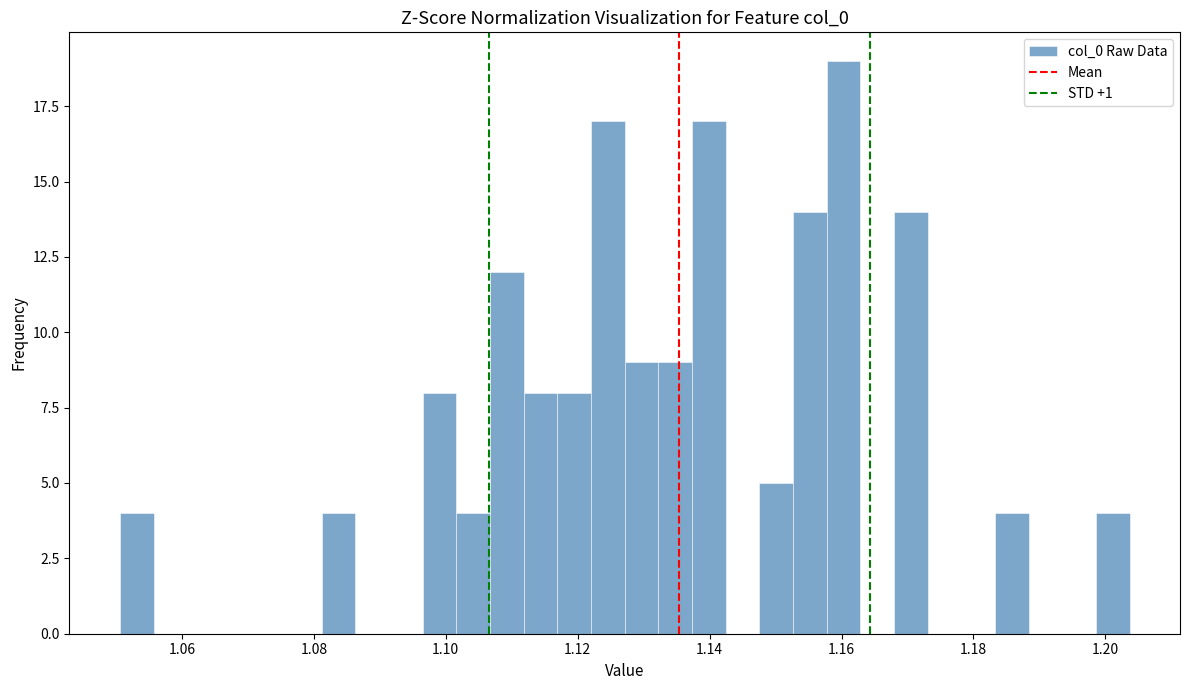

Read against the x-axis, roughly where is the centre of the tallest bar?

1.160